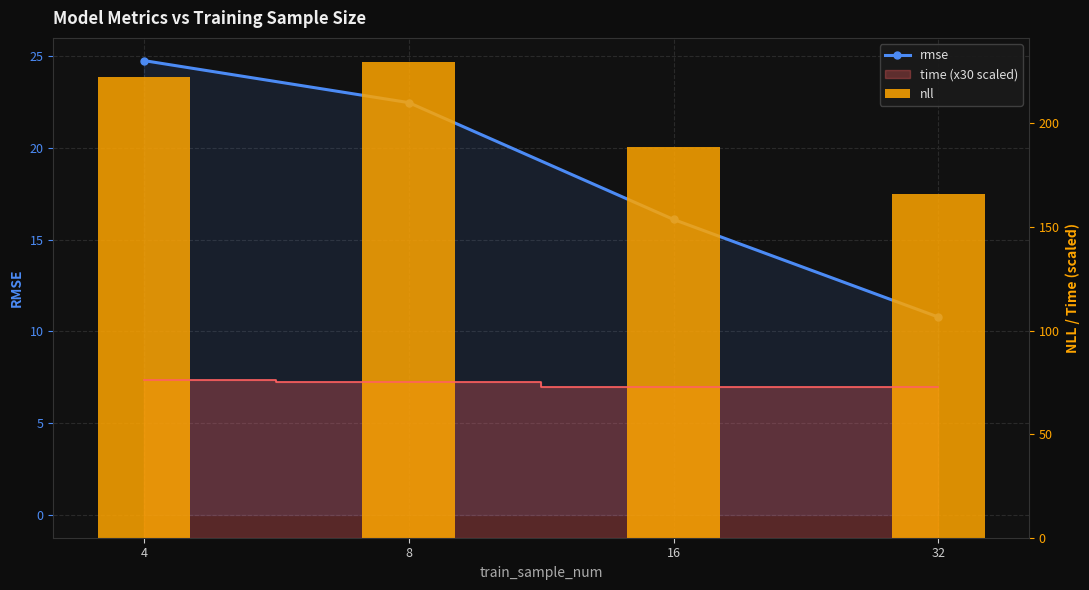

How many data points in nll are above 222?

2